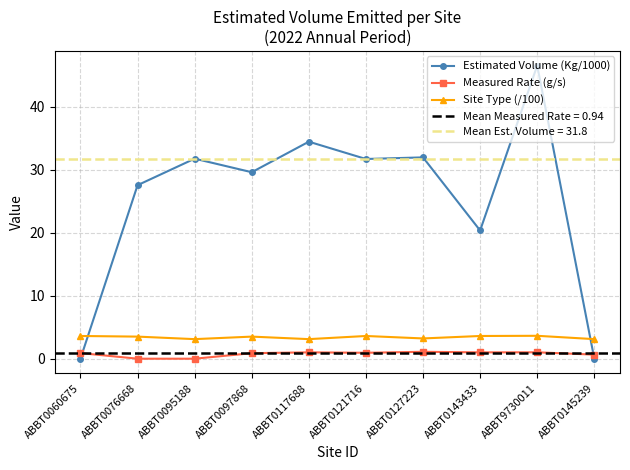

True or false: Measured Rate (g/s) and Site Type (/100) intersect in this chart.

False